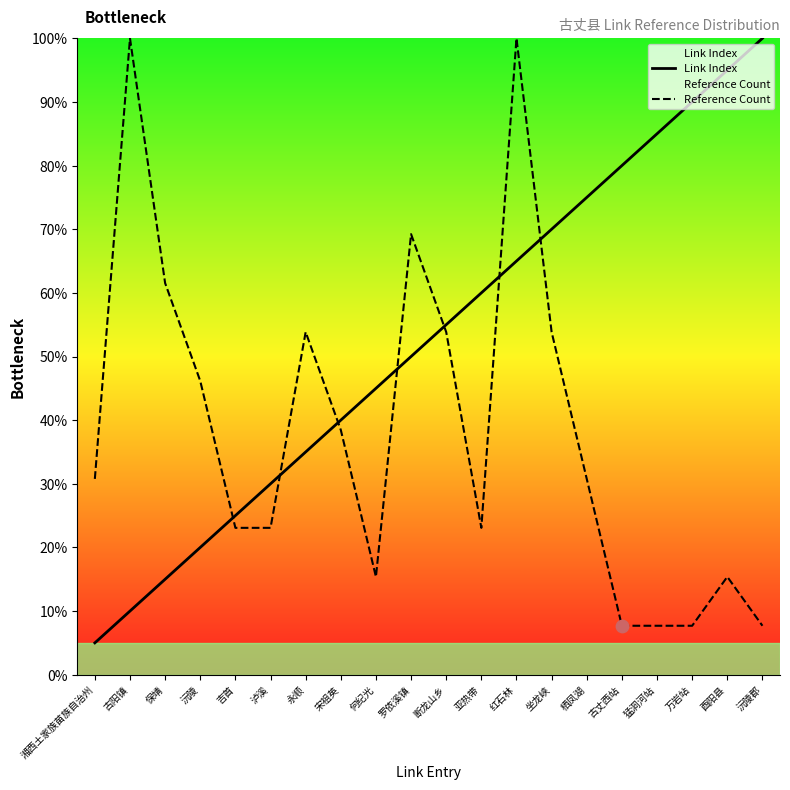

At which category is the sum across all series the highest?

红石林